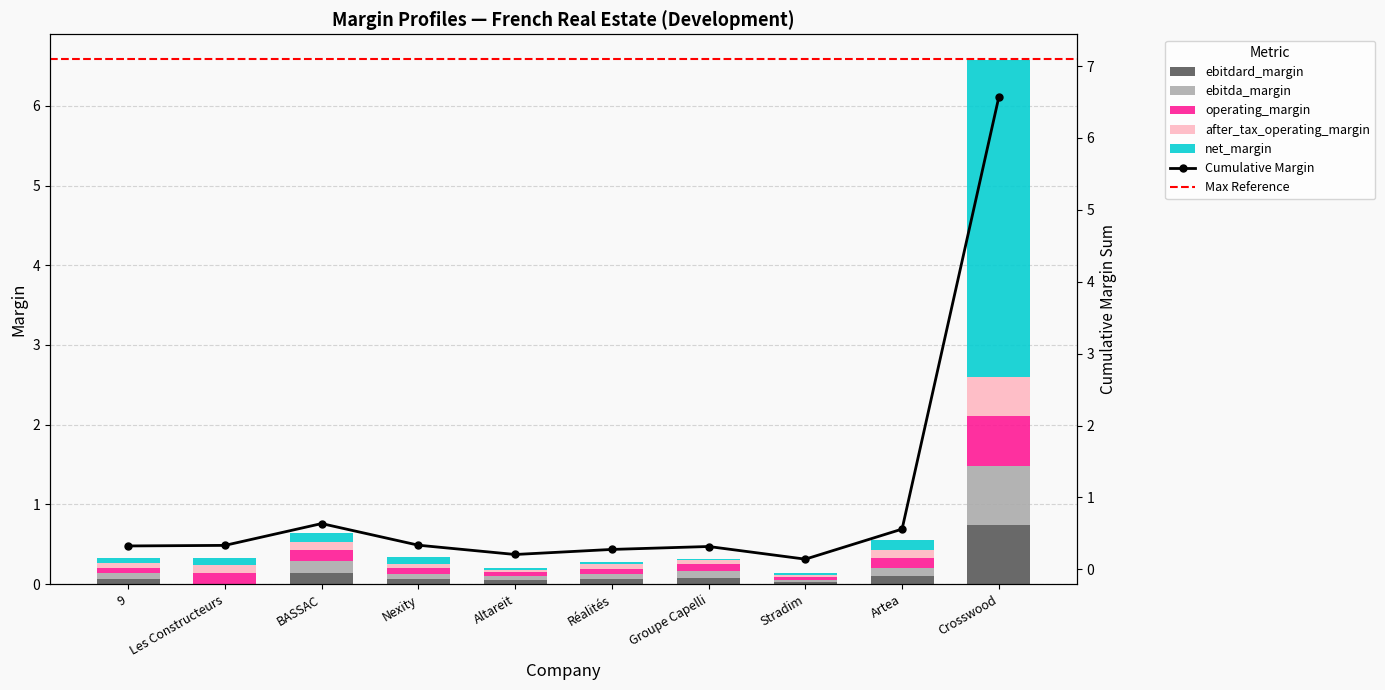

The value of ebitda_margin at Groupe Capelli is 0.1. True or false?

True